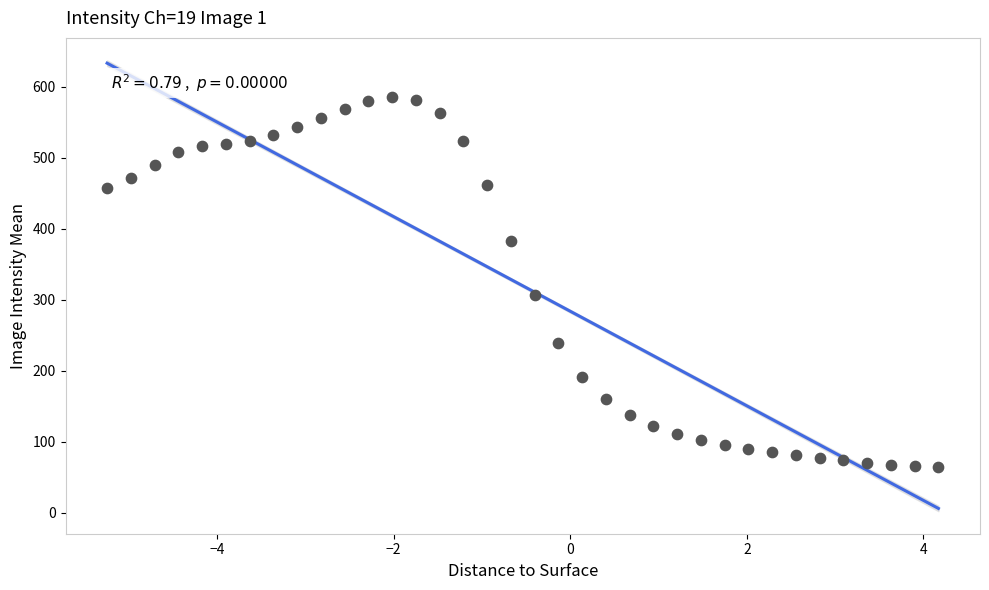

What is the range of Y values (max minus min)?

519.8